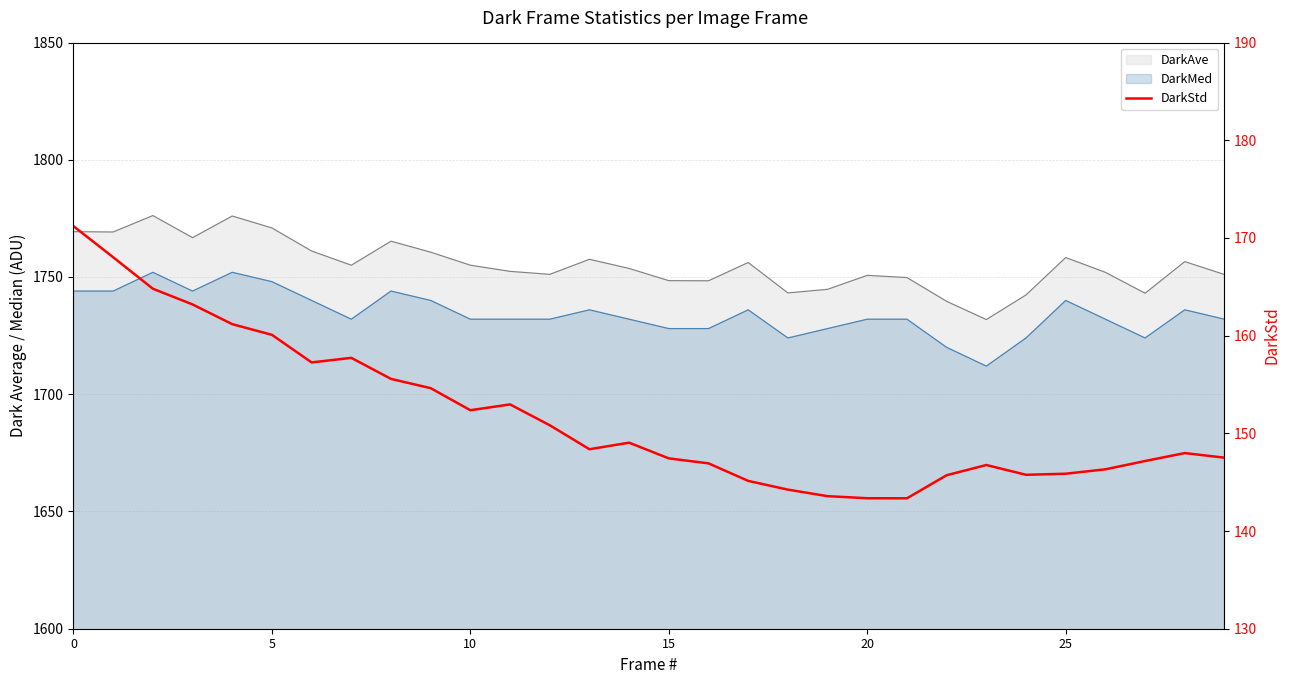

How many data points are less than 148?

15